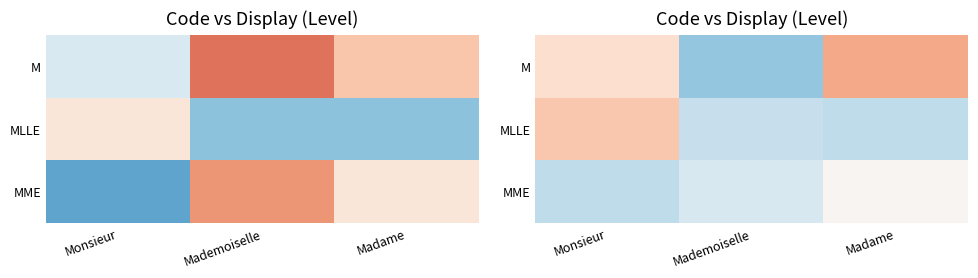

What is the minimum value for M?

0.8